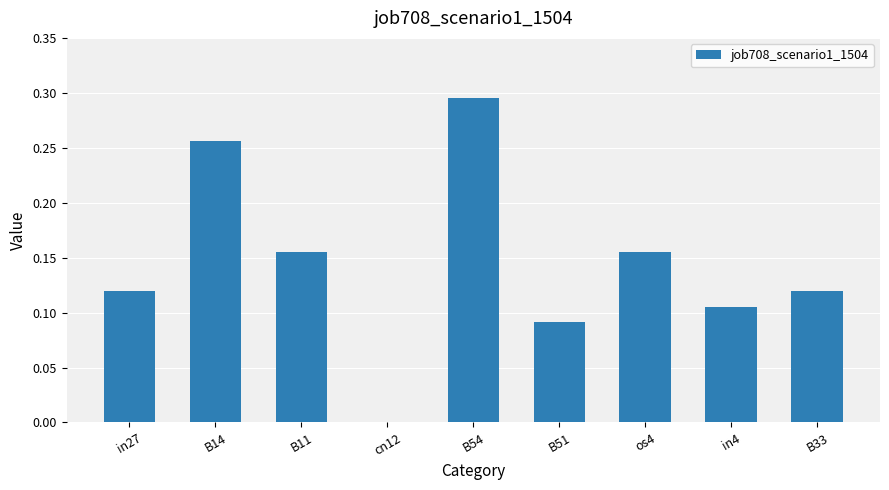

Which label corresponds to the largest value in the chart?

B54